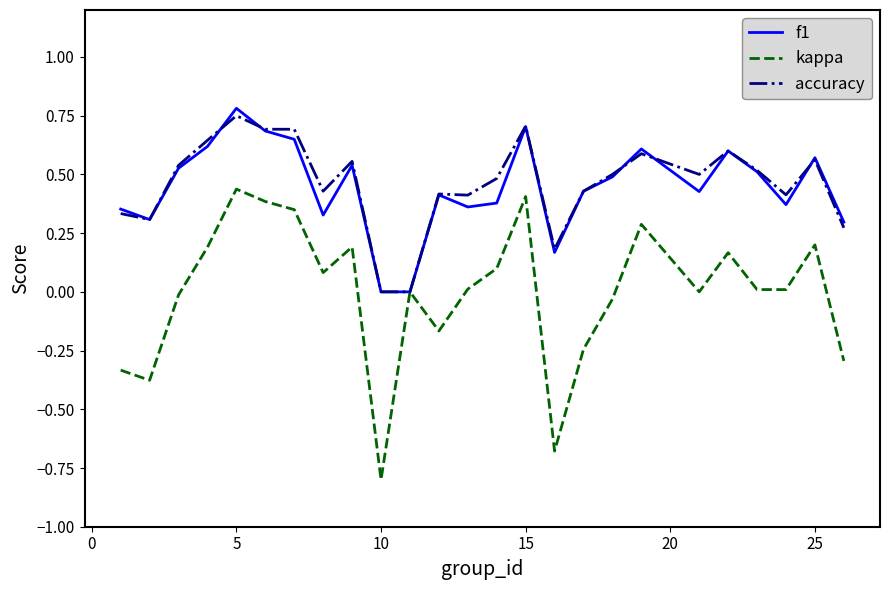

What is the minimum value shown in the chart?

-0.8